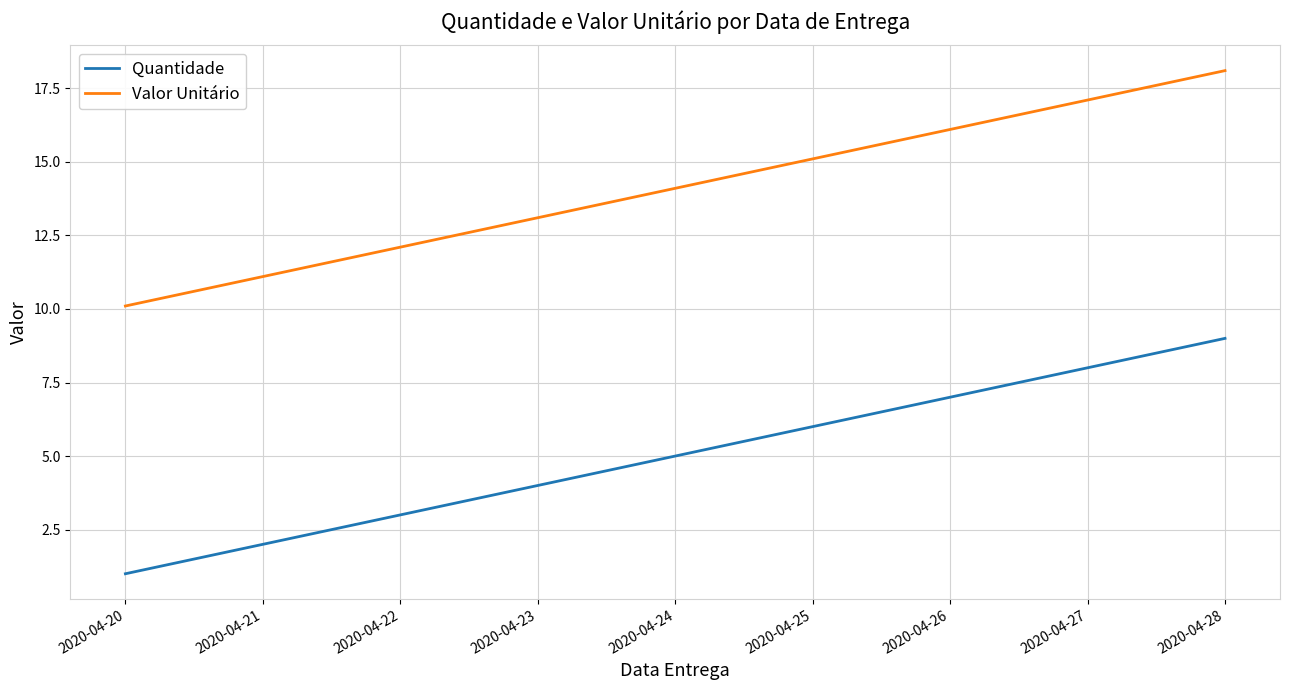

What are all the series names shown in the legend?

Quantidade, Valor Unitário